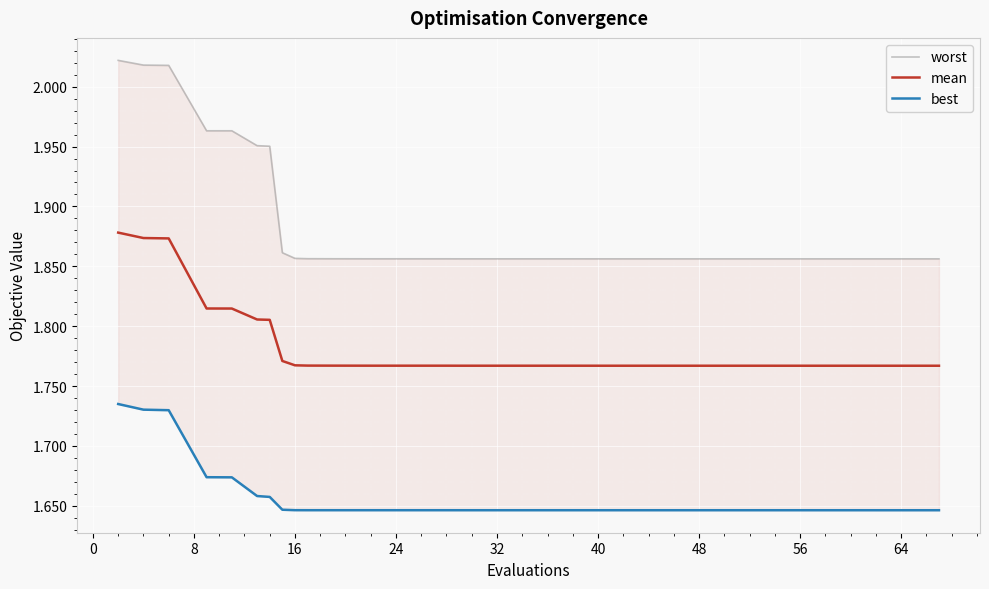

What is the difference between the maximum and minimum values in the best series?

0.1